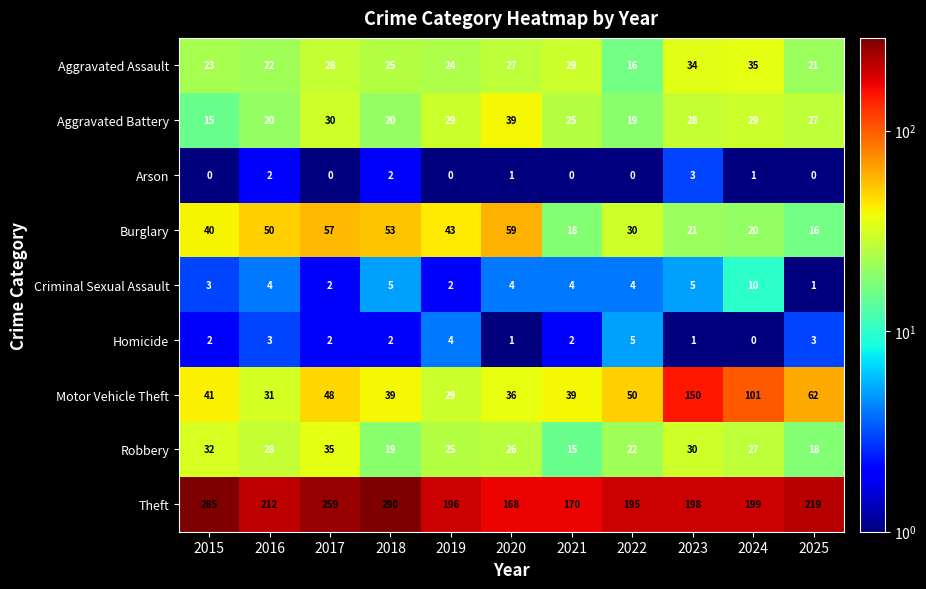

The Arson series shows 2 at 2020. True or false?

False